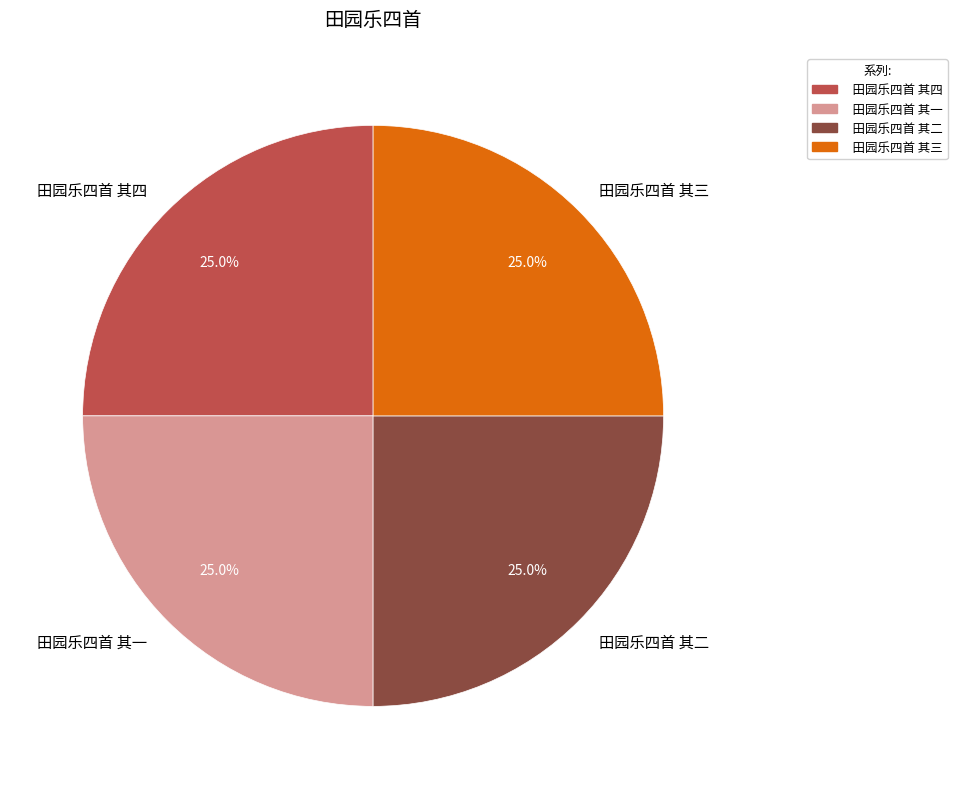

Approximately how many times larger is the value at 田园乐四首 其二 compared to 田园乐四首 其一?

1.0